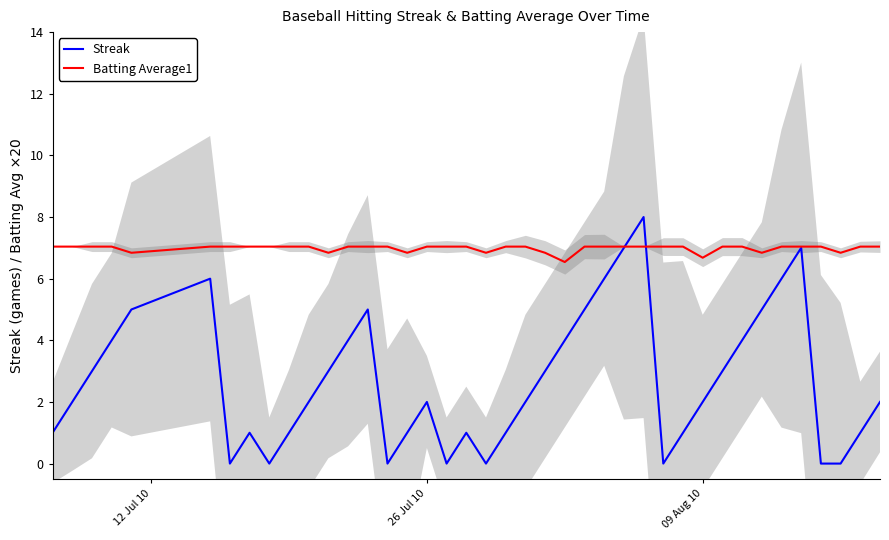

What is the lowest value of the Batting Average1 series?

6.5